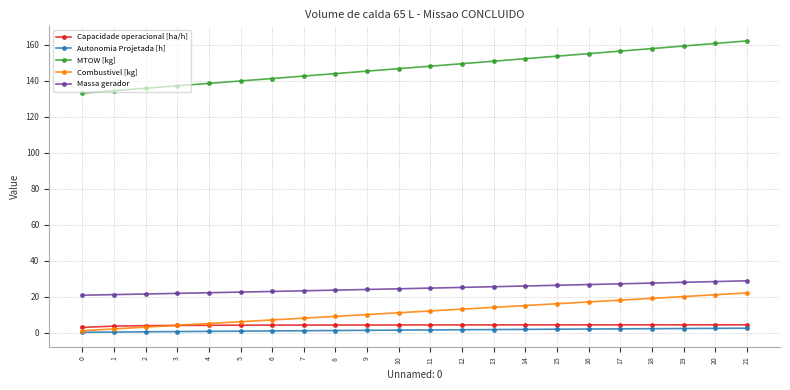

What is the sum of the MTOW [kg] values at 18 and 16?

313.1